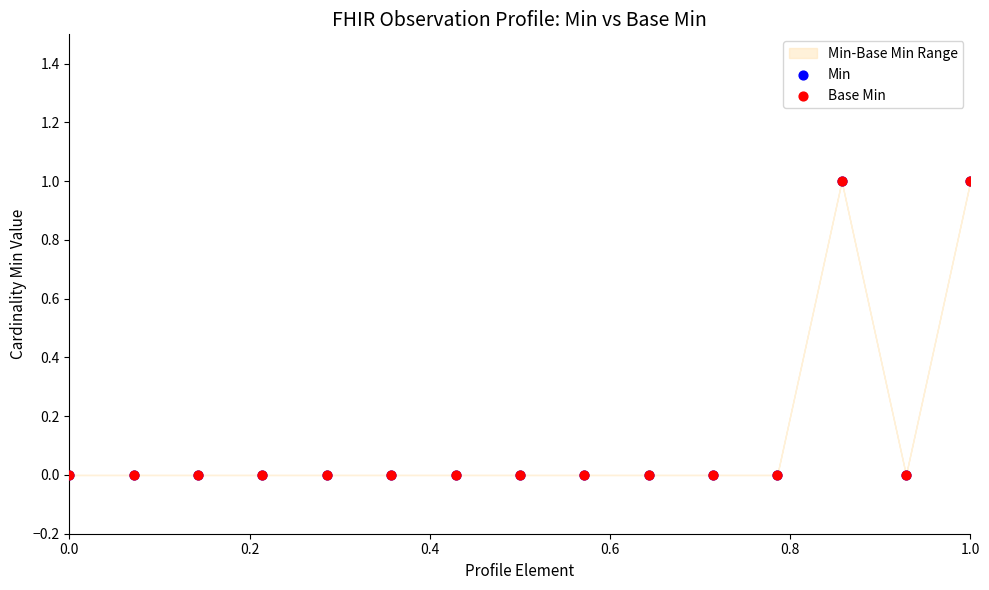

Which series has the widest spread of Y values?

Min